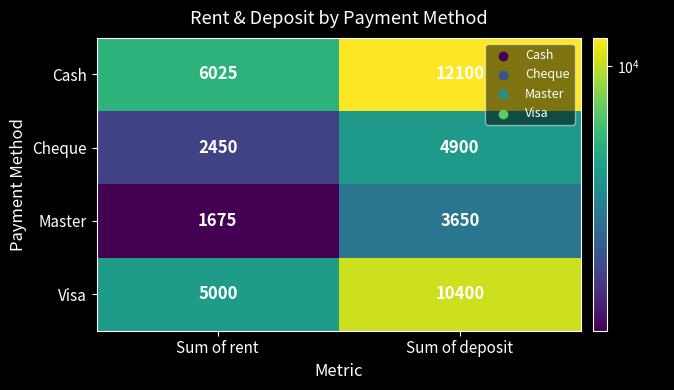

The value of Master at Sum of deposit is 2032. True or false?

False